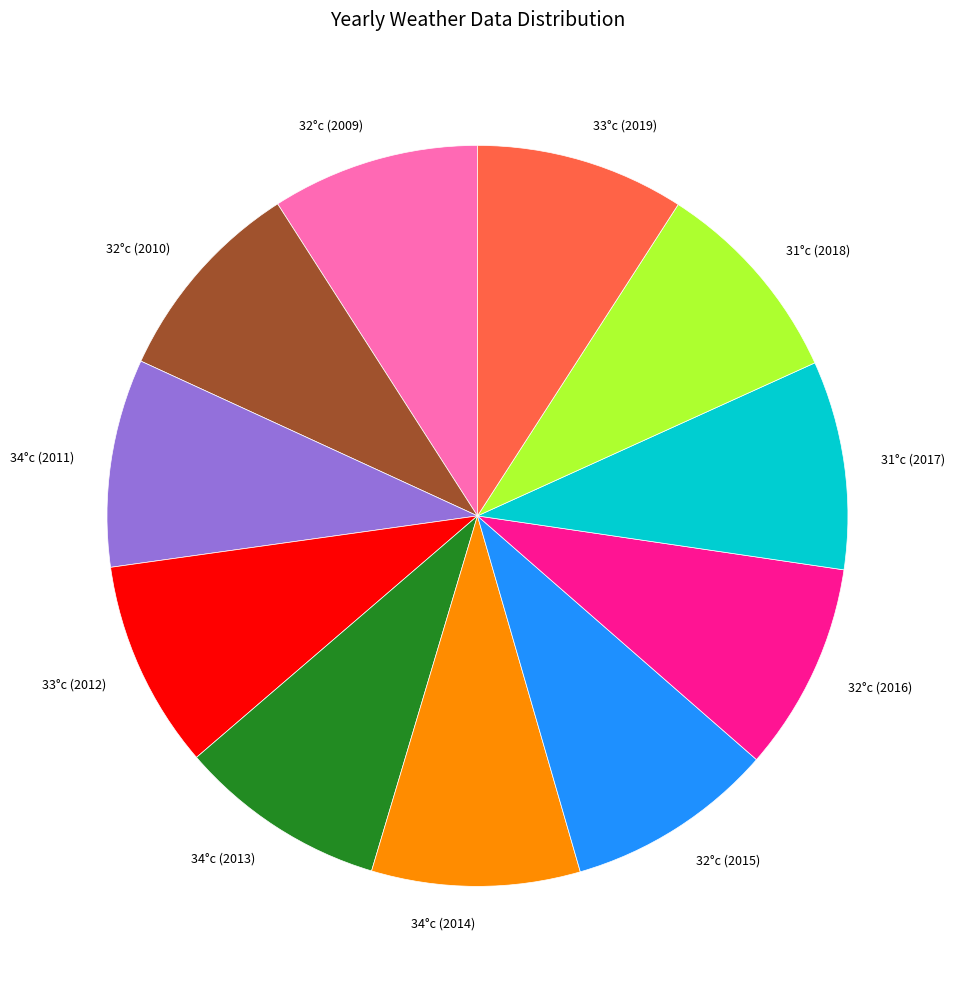

Is the sum of 34°c (2011) and 31°c (2018) greater than half?

No